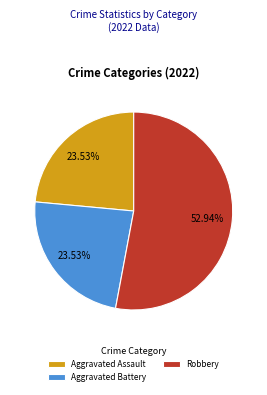

How many segments does this pie chart have?

3